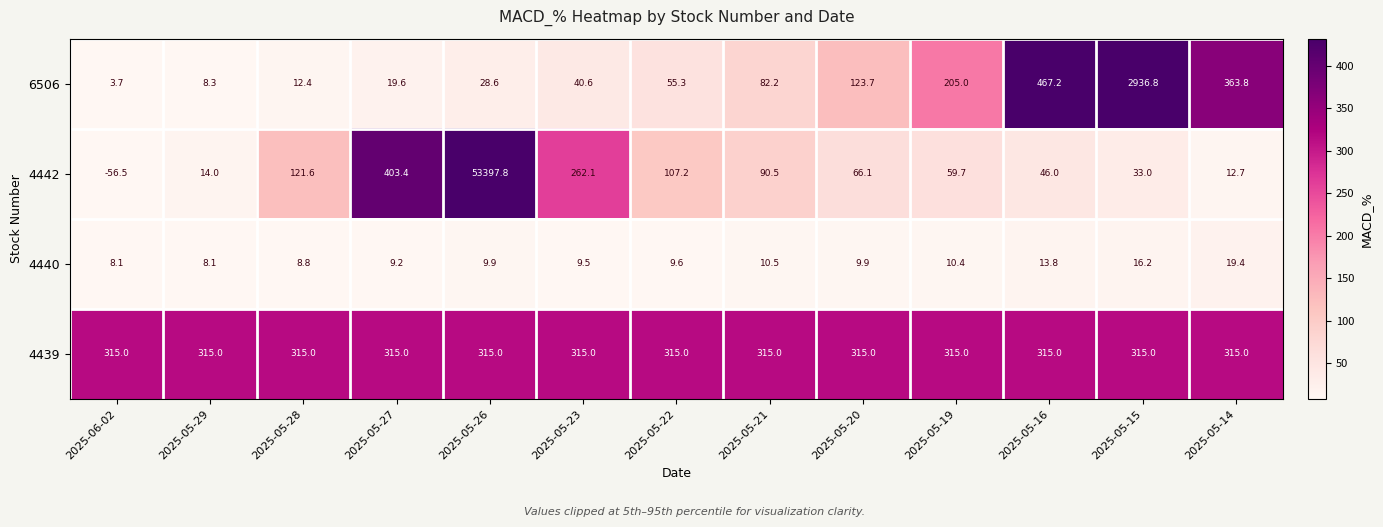

How many categories are shown in the chart?

13